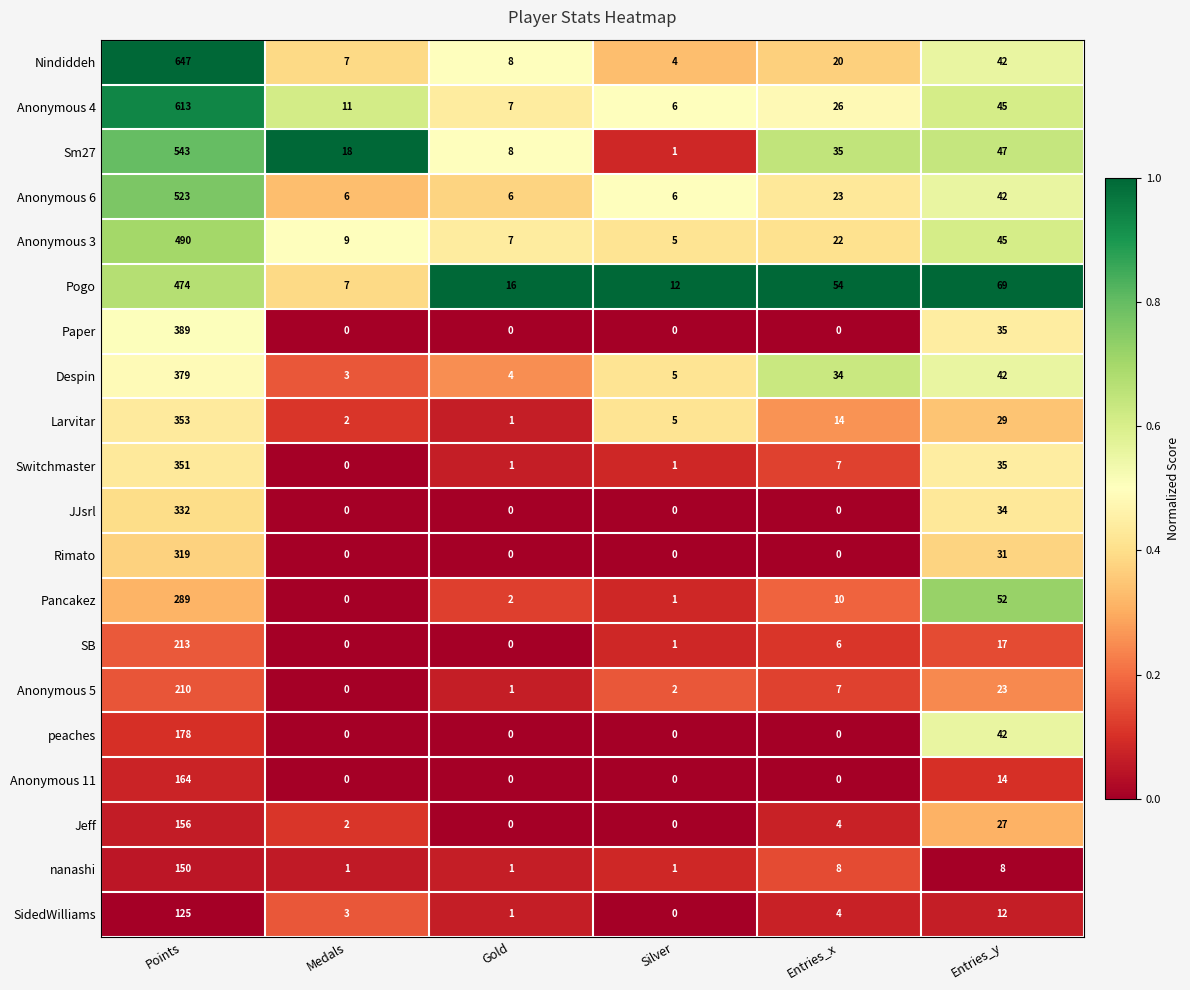

Between Points and Entries_y, which series saw the biggest shift?

Nindiddeh